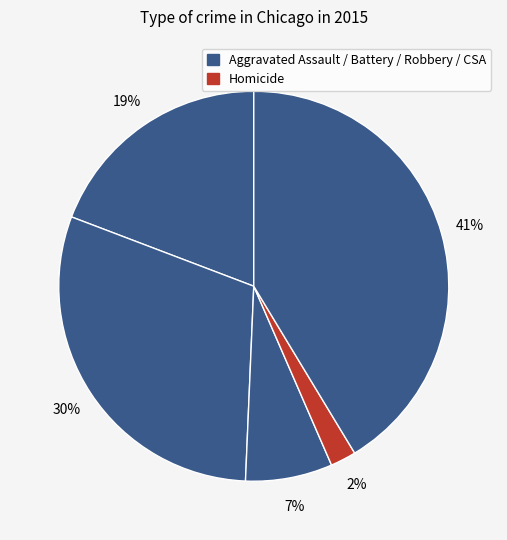

How many segments does this pie chart have?

5